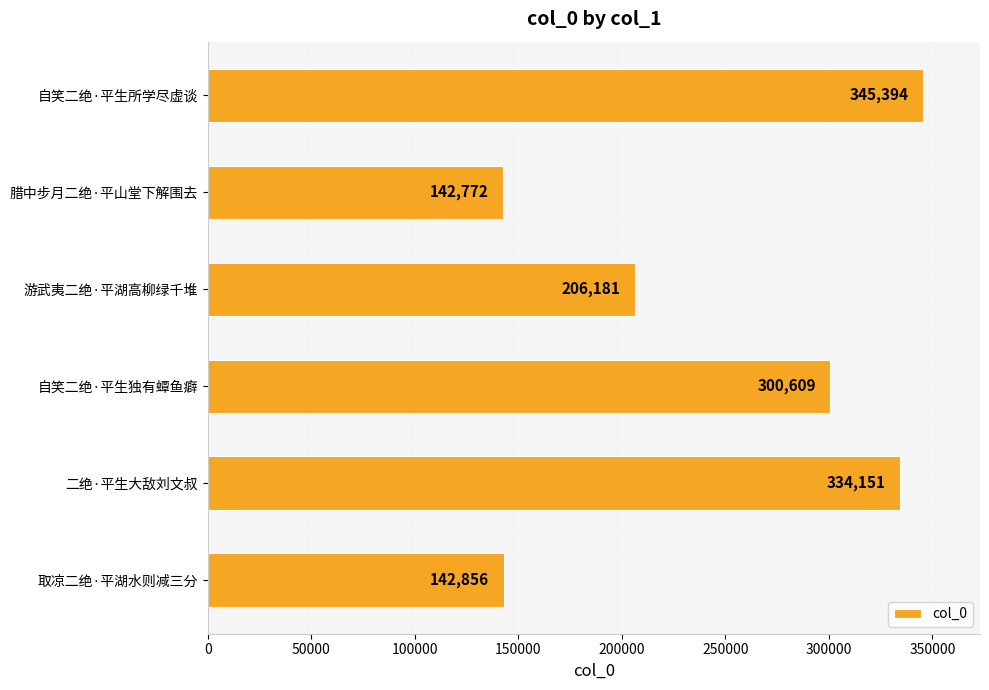

Read the value at 腊中步月二绝·平山堂下解围去.

142772